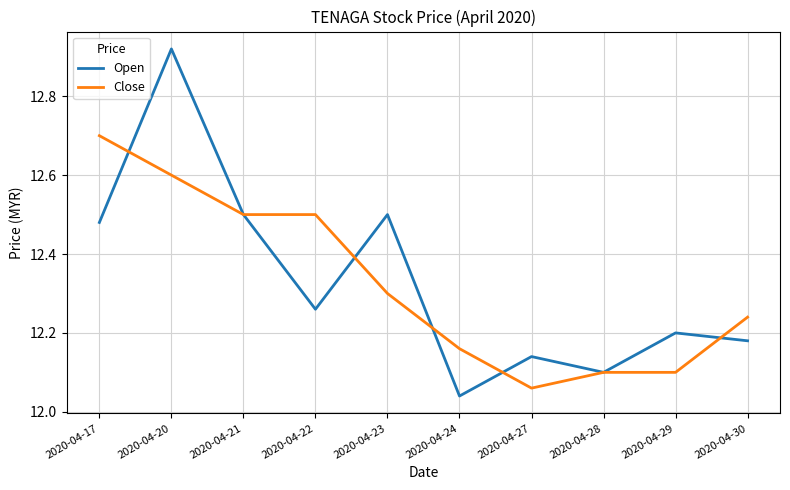

True or false: Close has a value of 17.1 at 2020-04-28.

False